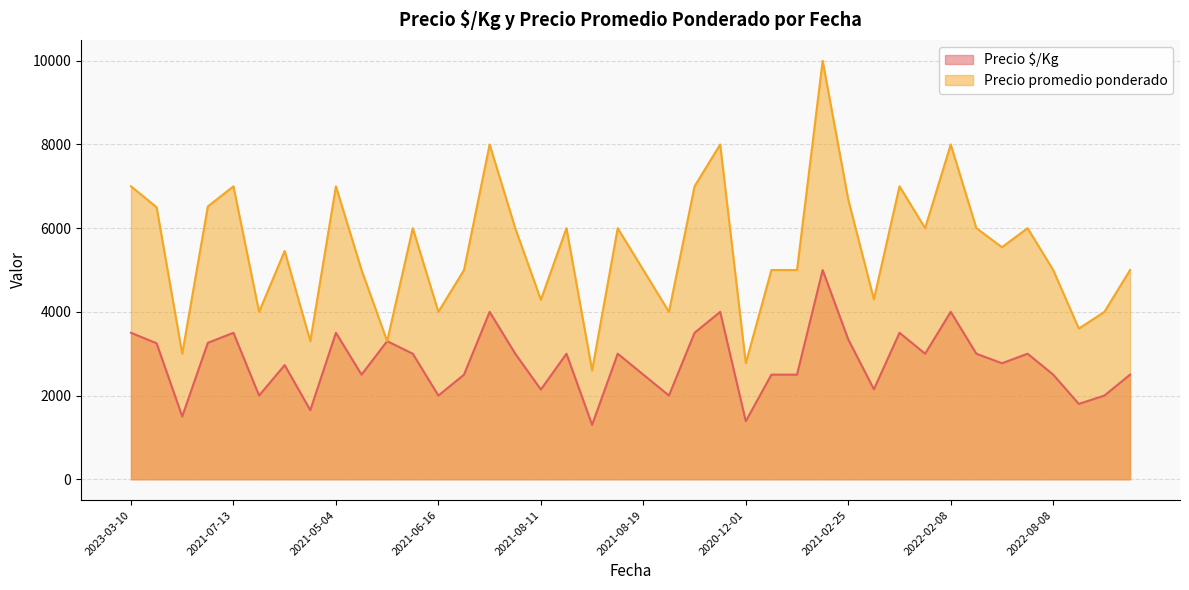

Does the chart have visible grid lines?

Yes